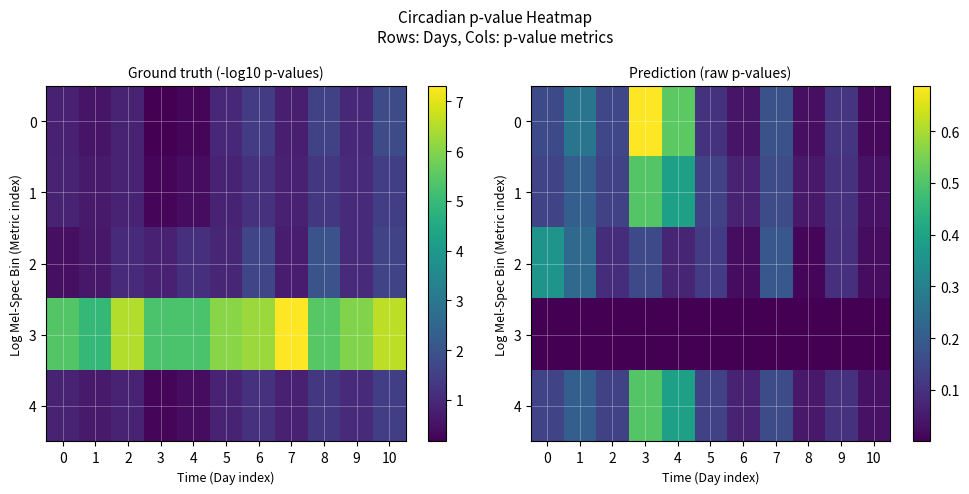

What is the greatest value displayed?

0.7